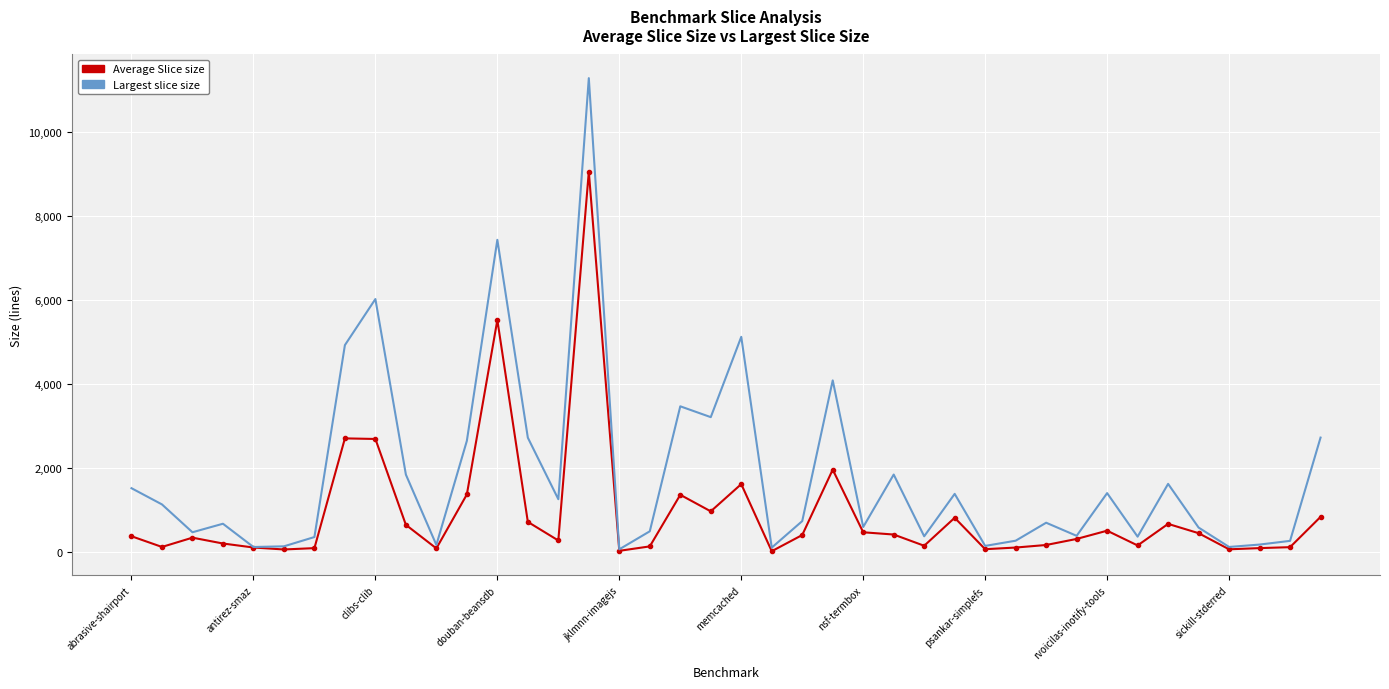

Which series has the widest spread of values?

Largest slice size